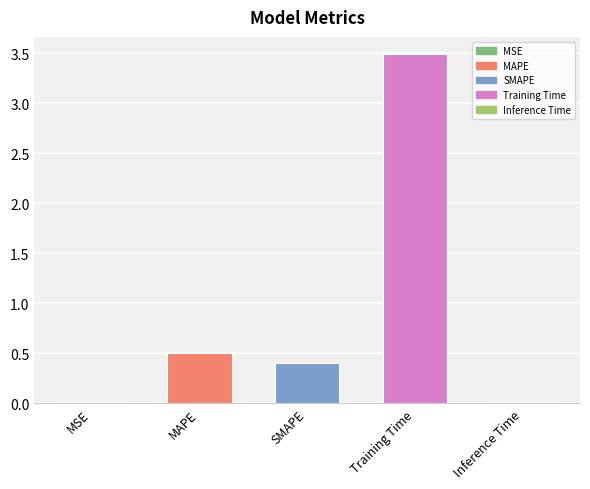

What is the maximum value shown in the chart?

3.5